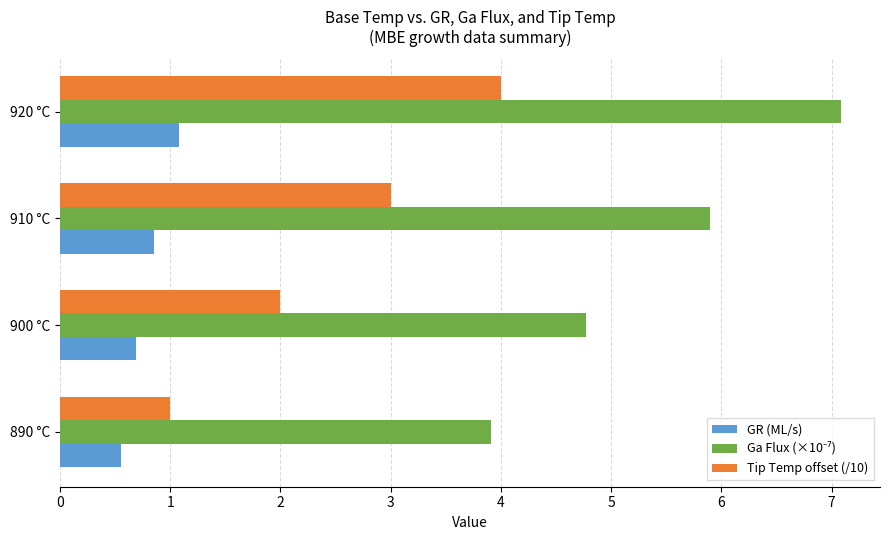

At how many categories does at least one series exceed 0?

4